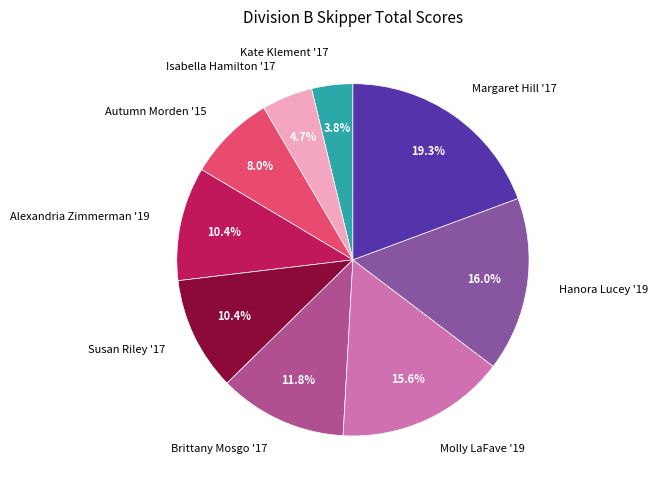

What percentage do Hanora Lucey '19 and Molly LaFave '19 together represent?

31.6%